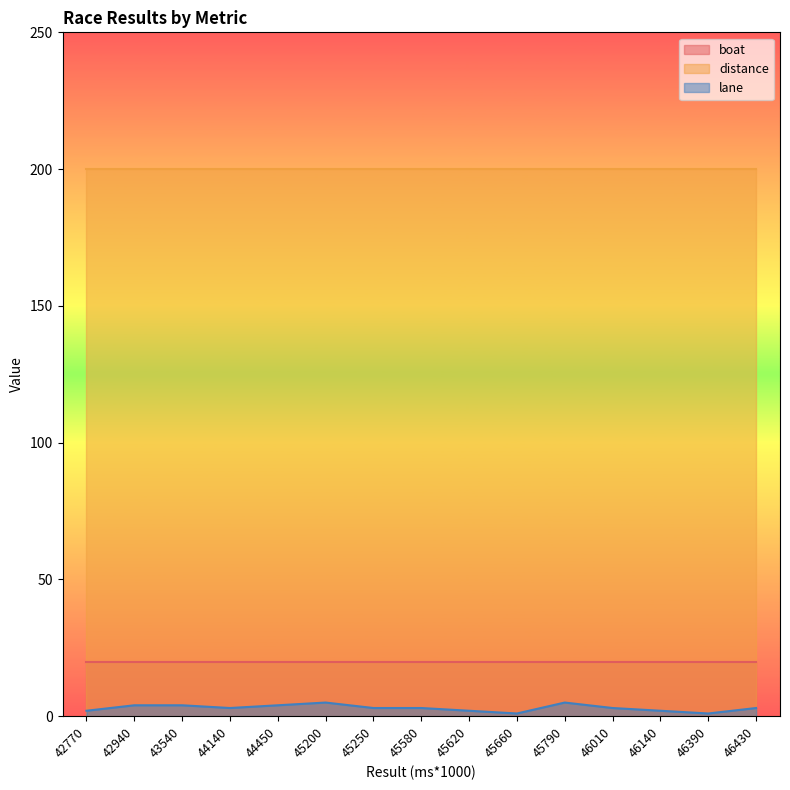

What is the average value of the lane series?

3